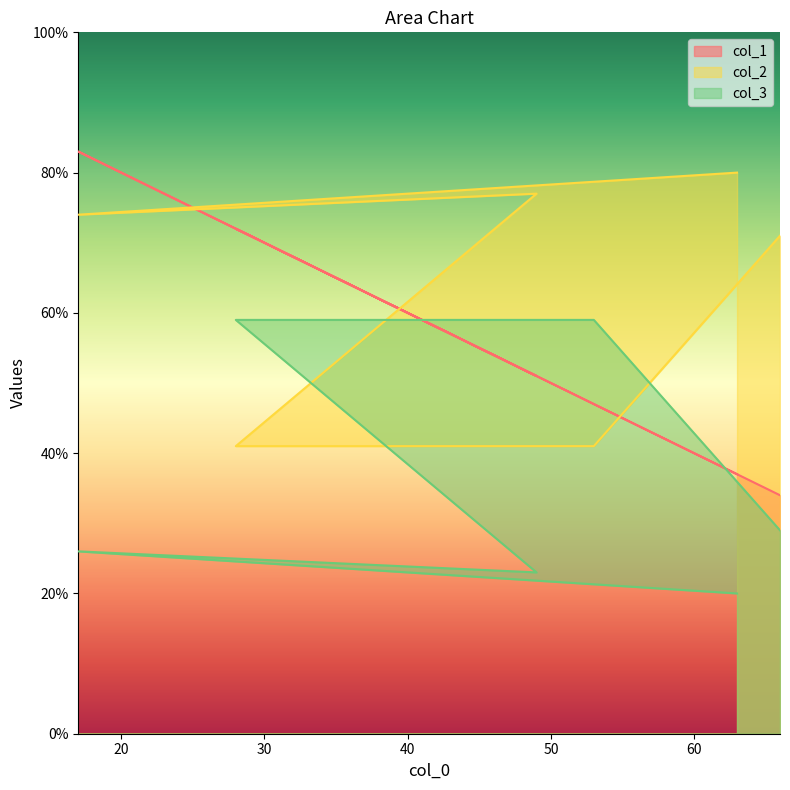

Which series has the largest total across all categories?

col_2